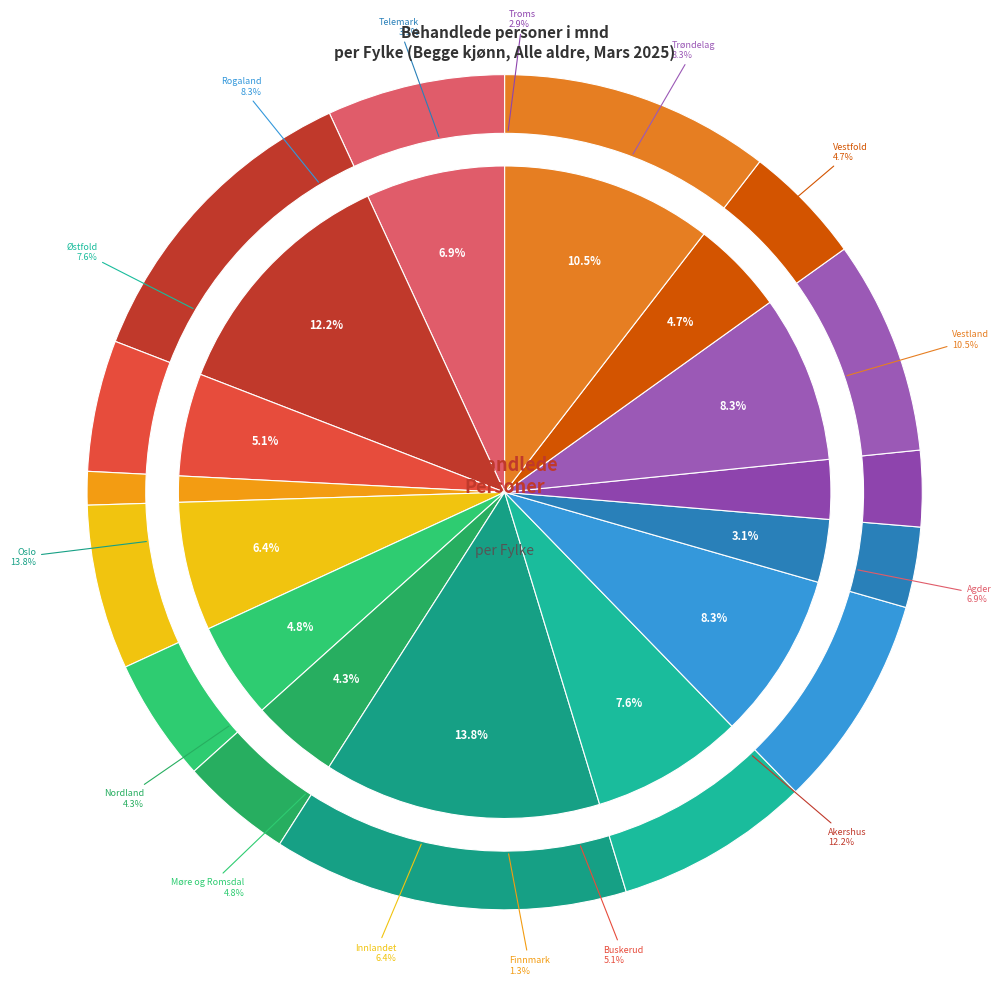

How many segments does this pie chart have?

15